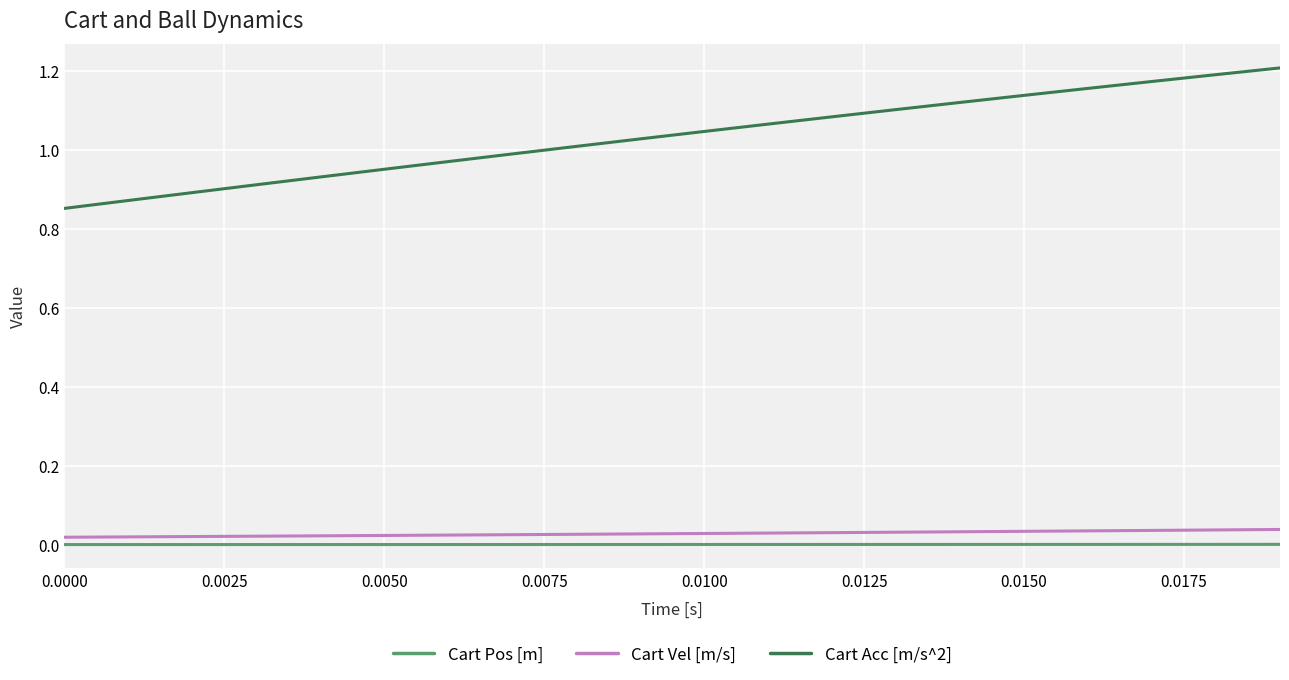

True or false: Cart Vel [m/s] and Cart Pos [m] cross at least once.

False